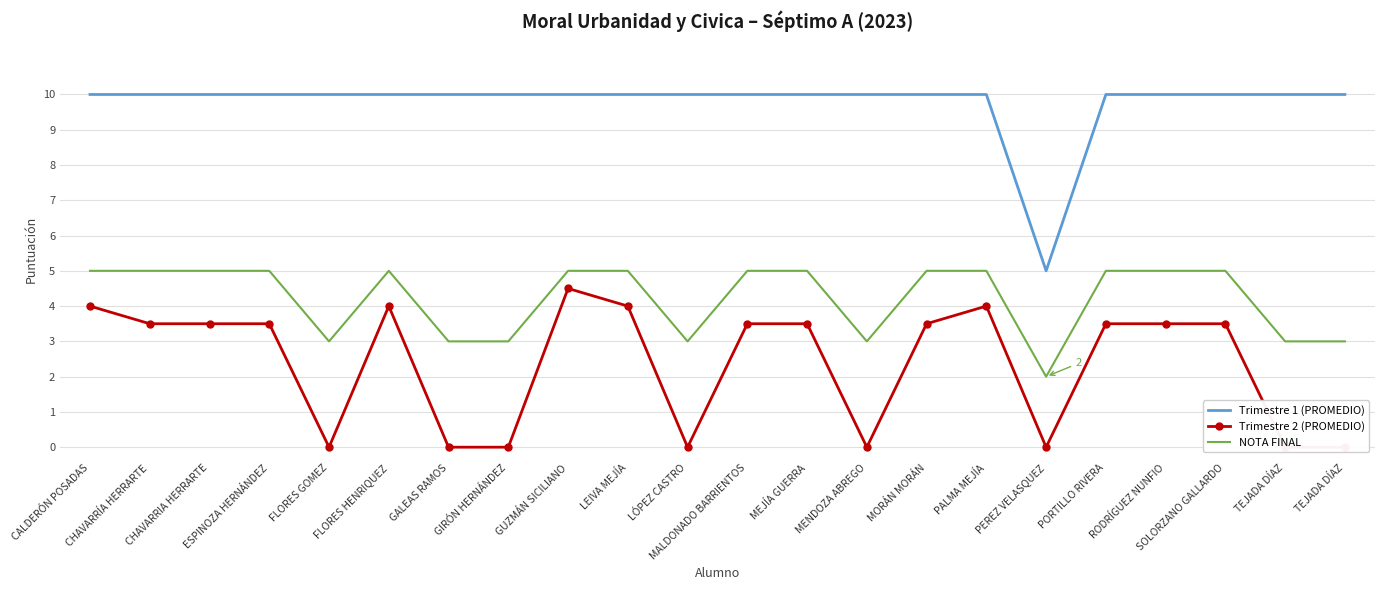

Which series has the widest spread of values?

Trimestre 1 (PROMEDIO)